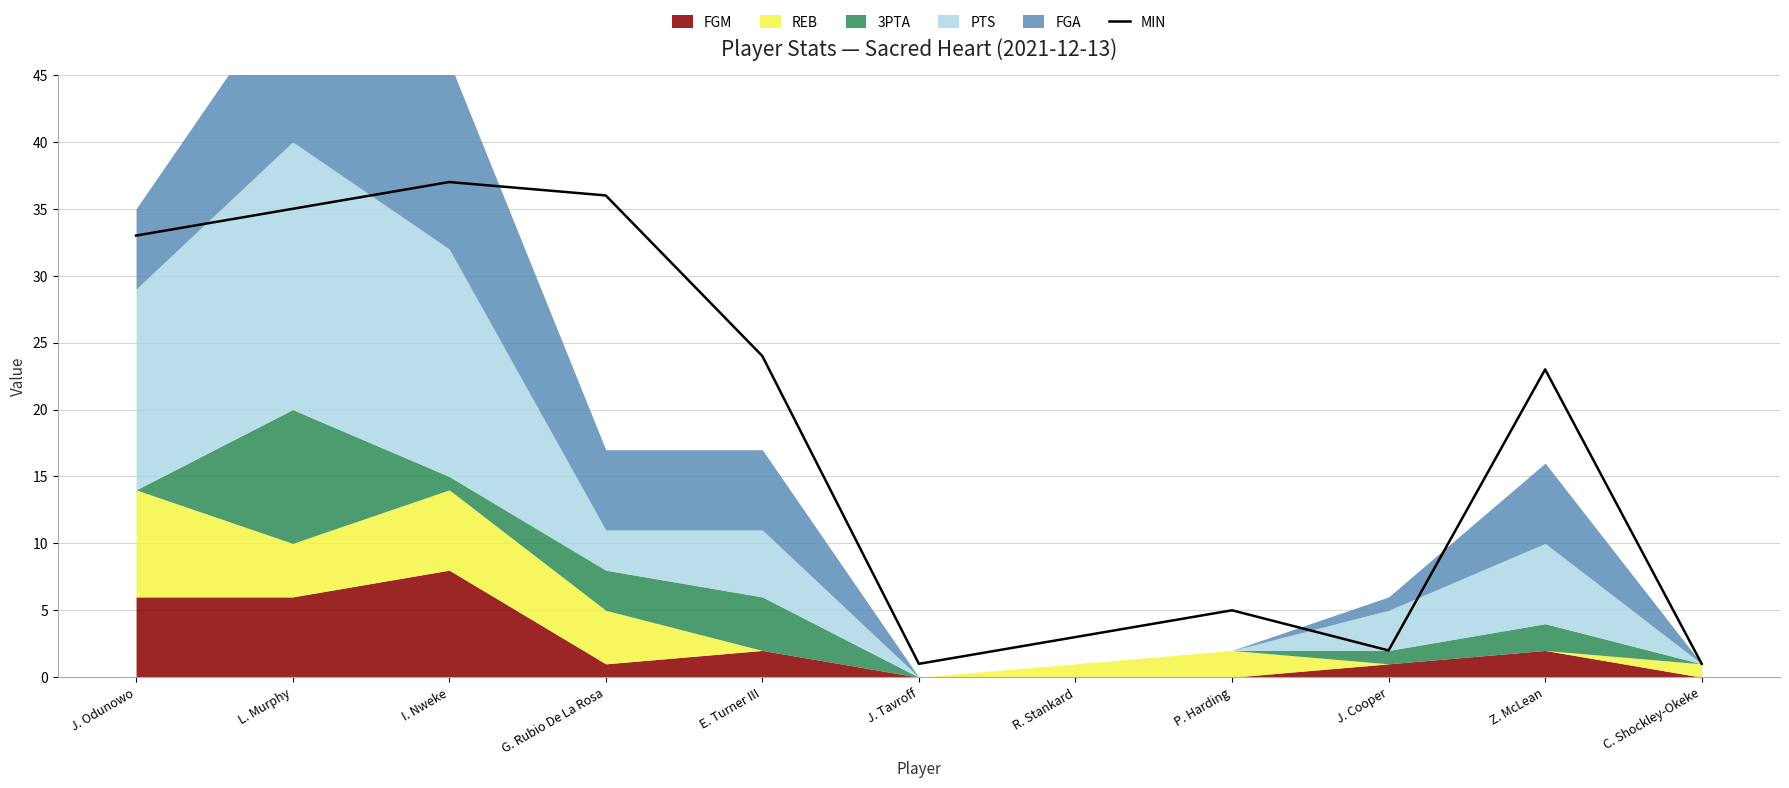

What is the greatest value displayed?

37